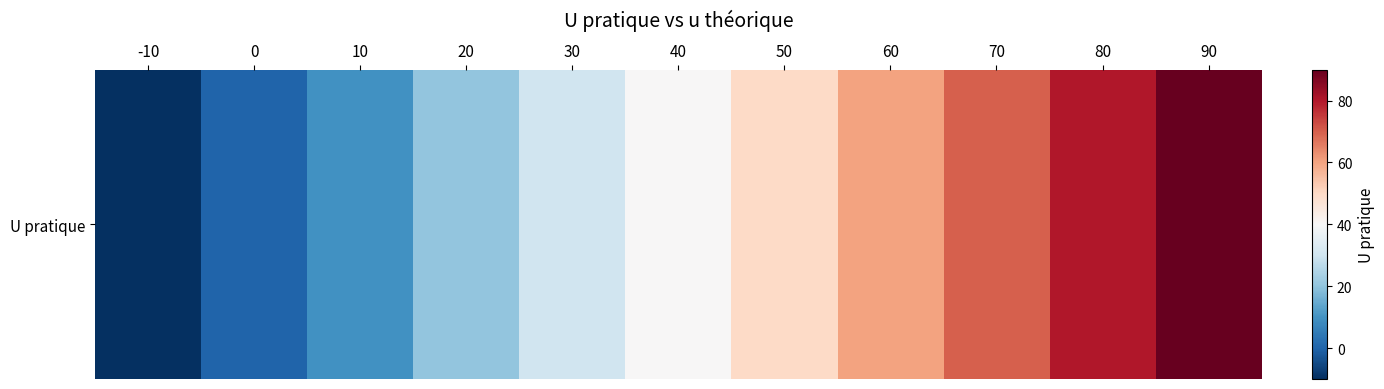

Where is the data nearest to the value 40?

40